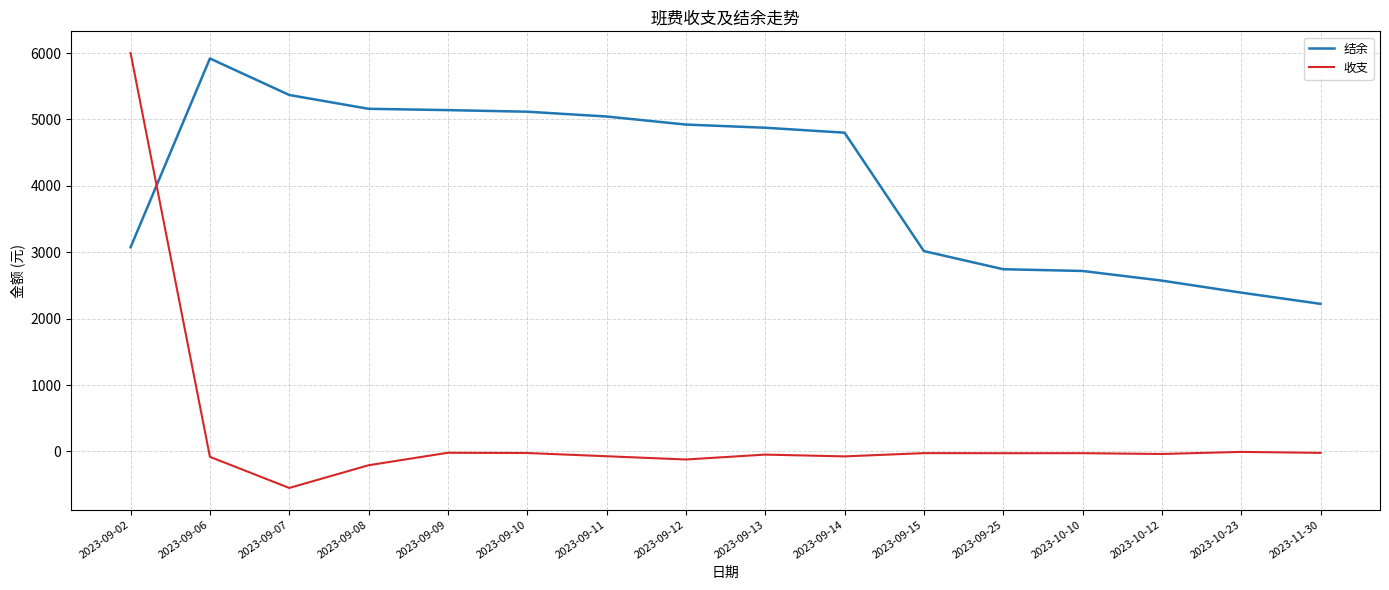

True or false: 收支 and 结余 intersect in this chart.

True